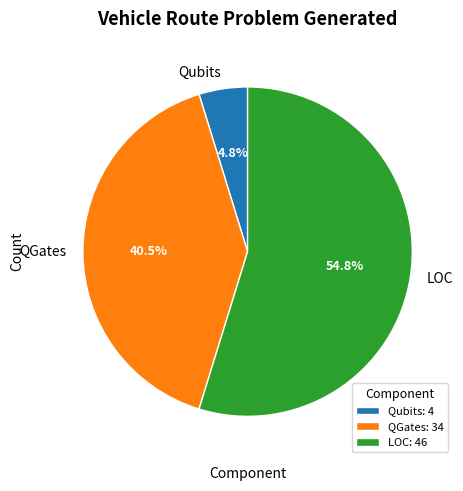

Does LOC represent more than half of the total?

Yes